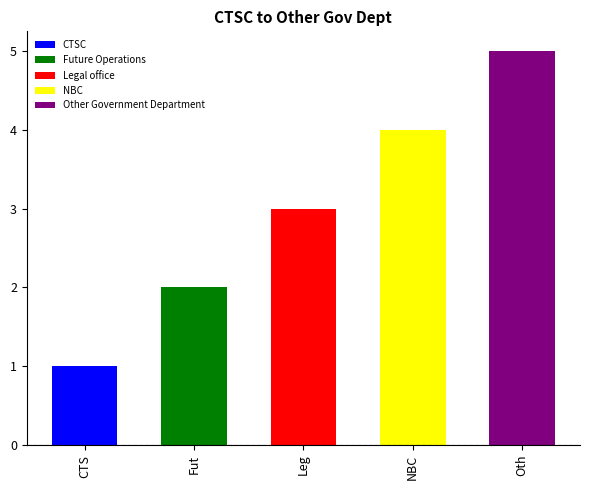

What is the sum of all values?

15